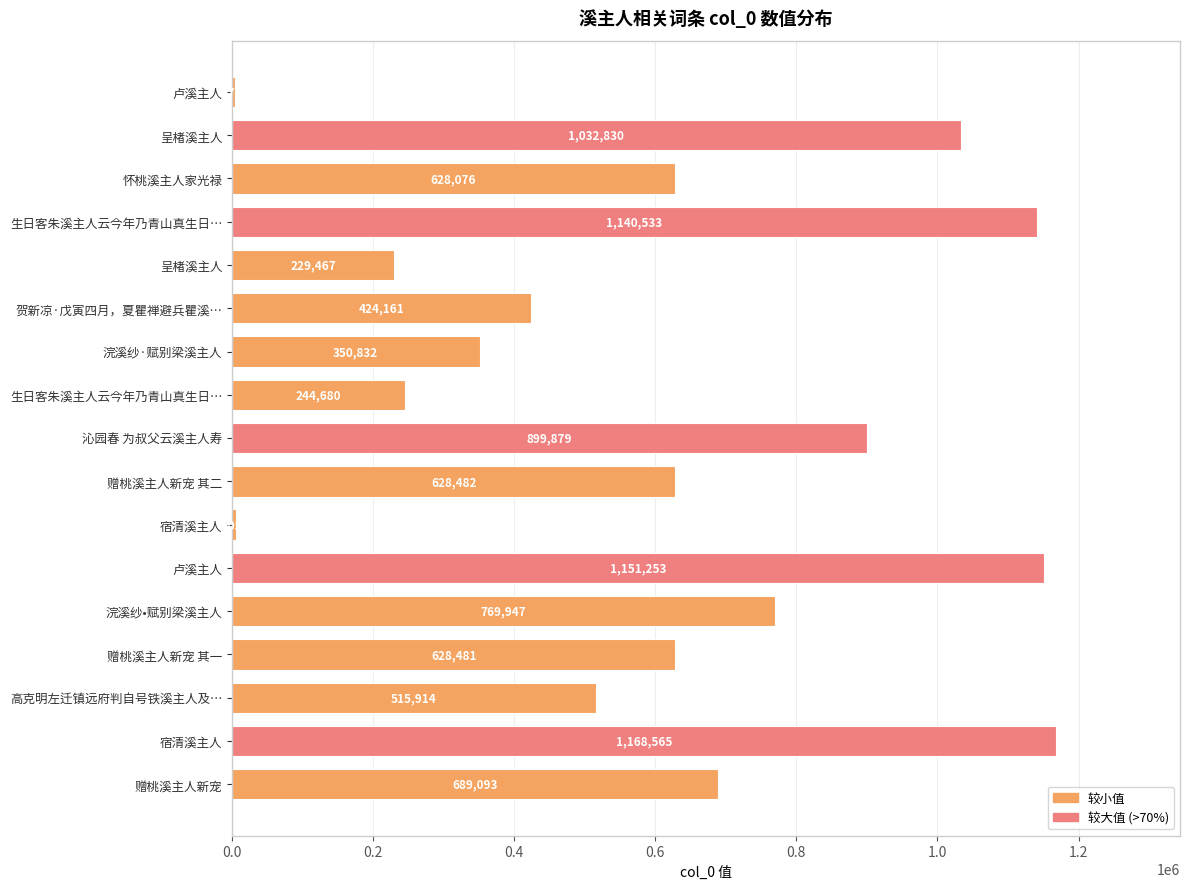

How many series are shown in this chart?

1